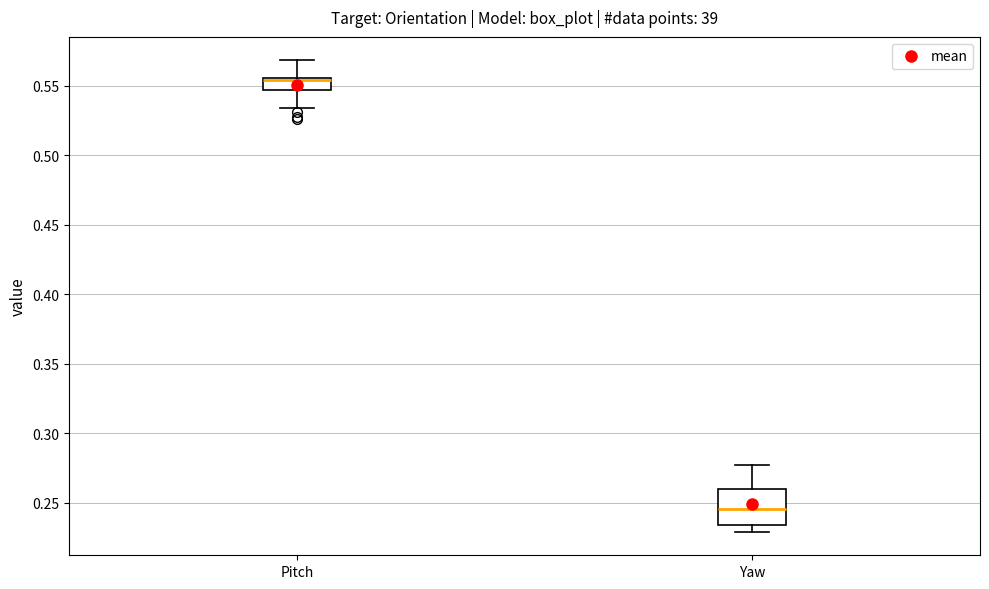

Reading left to right, read every box against the y-axis: the position of its median line, the range the box covers, and the ends of its whiskers. The values are not printed on the chart, so give them approximately, as read against the axis.

Pitch: median 0.555 (just below the box's upper edge), box 0.545 to 0.555, whiskers 0.535 to 0.570
Yaw: median 0.245, box 0.235 to 0.260, whiskers 0.230 to 0.275